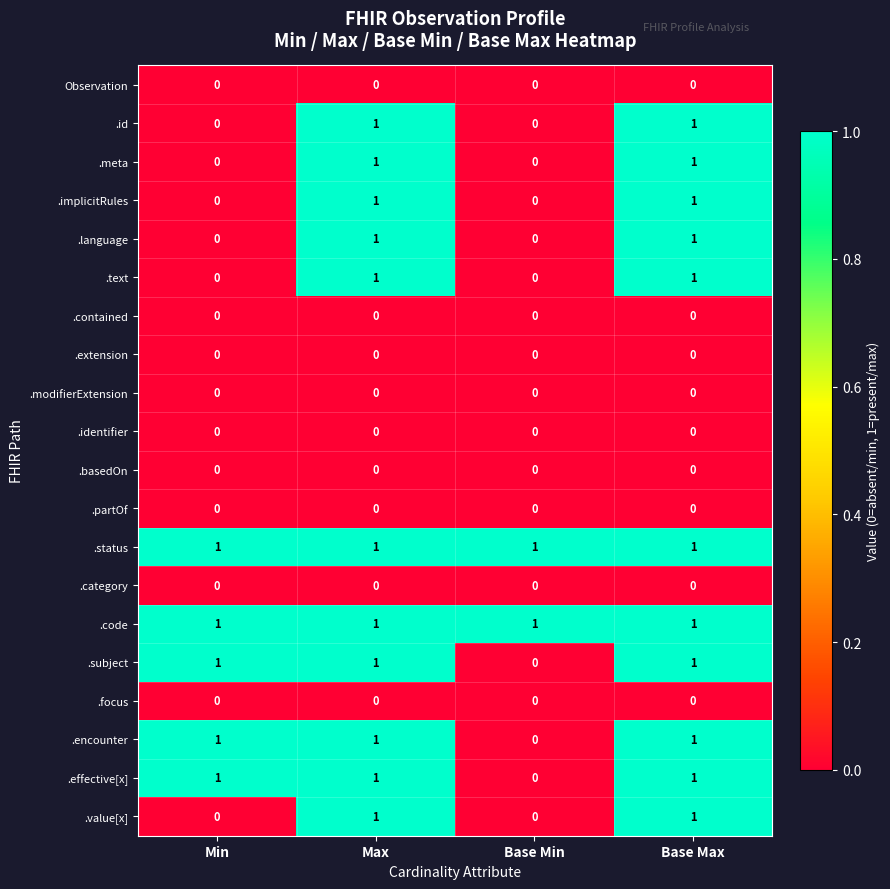

True or false: .focus has a value of 0 at Base Max.

True